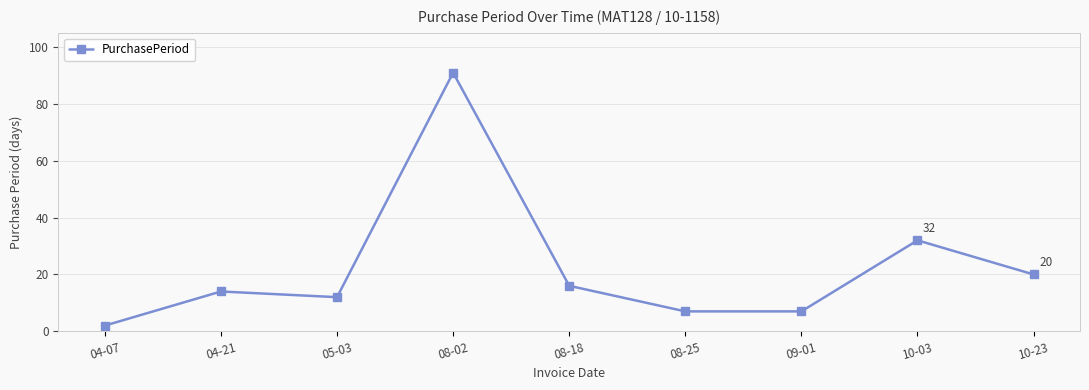

At which category does the data reach its first local valley?

05-03